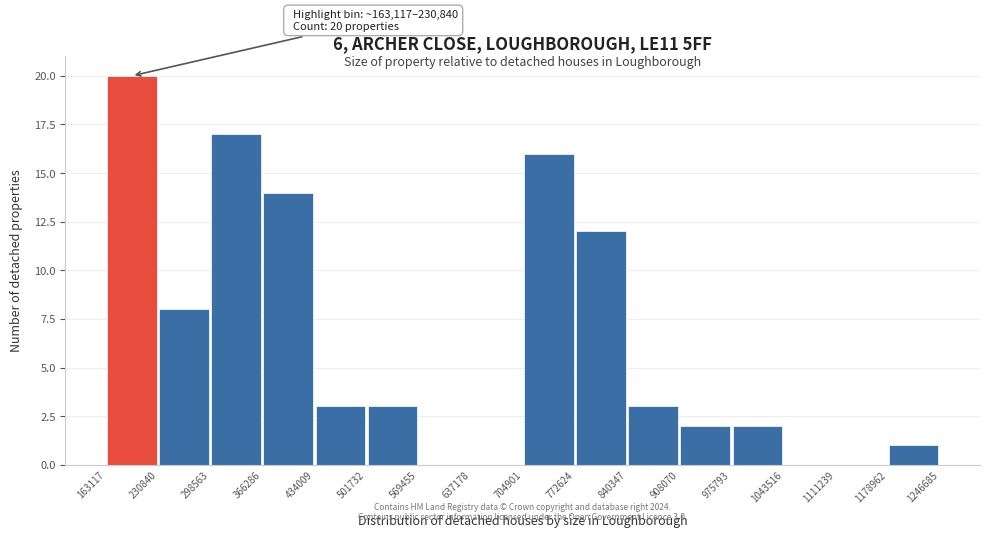

Over which range of the x-axis is the bar tallest?

163117 to 230840